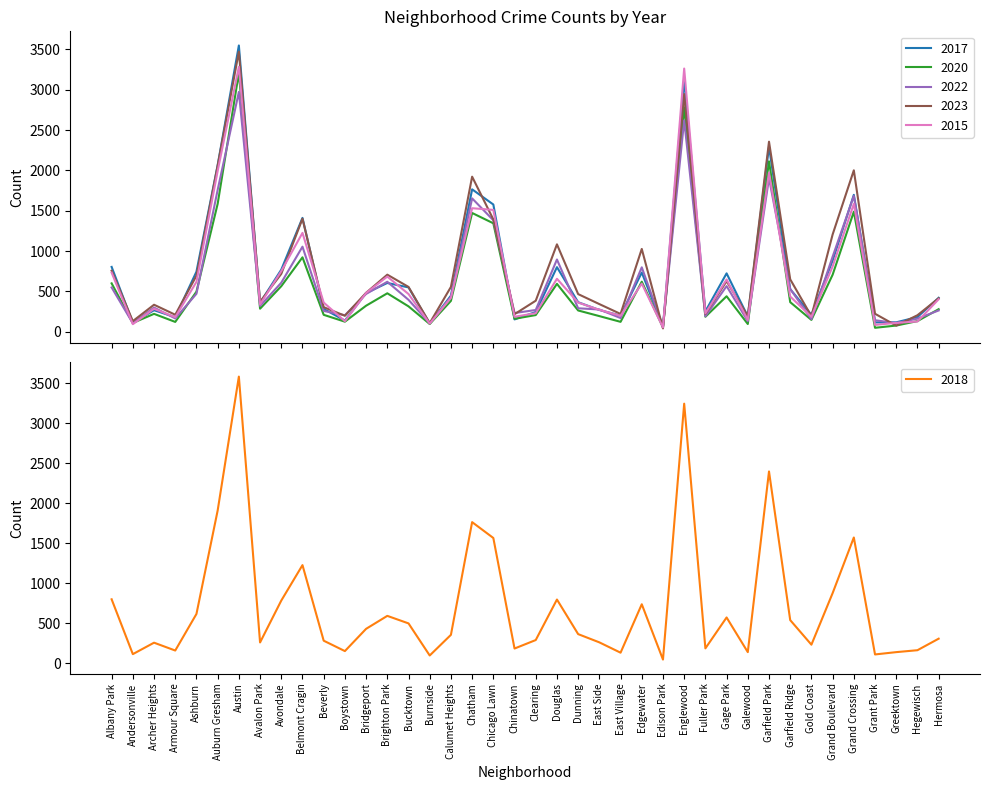

At which label is 2017 closest to 1806?

Chatham